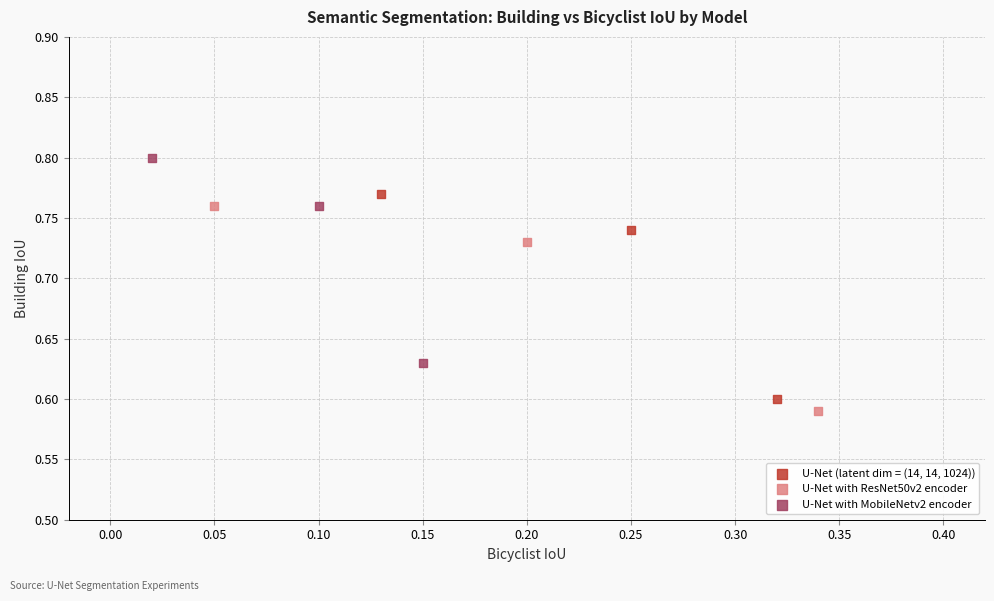

Which series contains the highest Y value?

U-Net with MobileNetv2 encoder